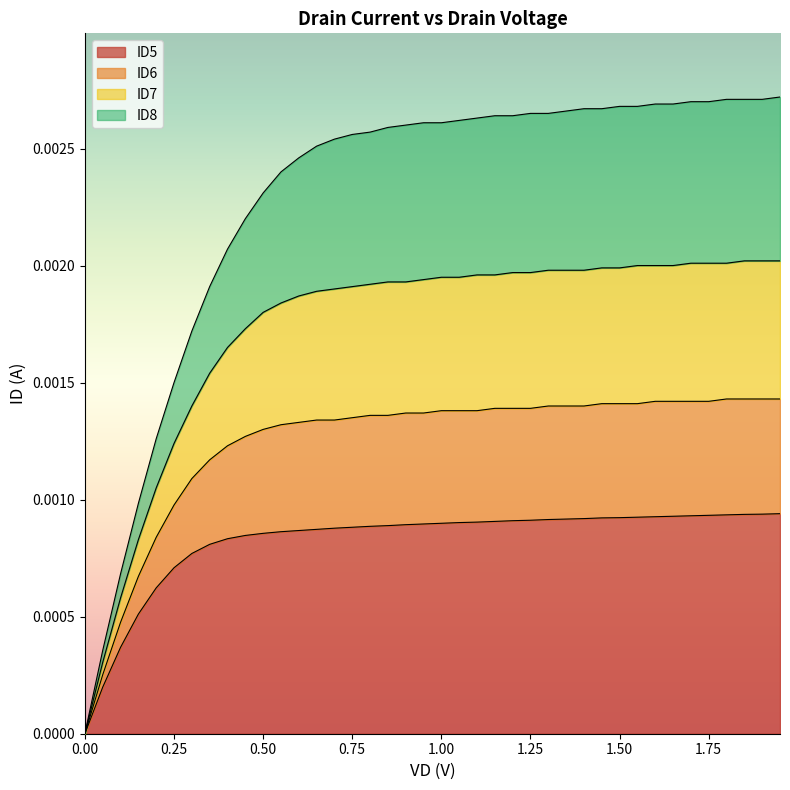

The value of ID5 at 1.45 is 0.0. True or false?

False